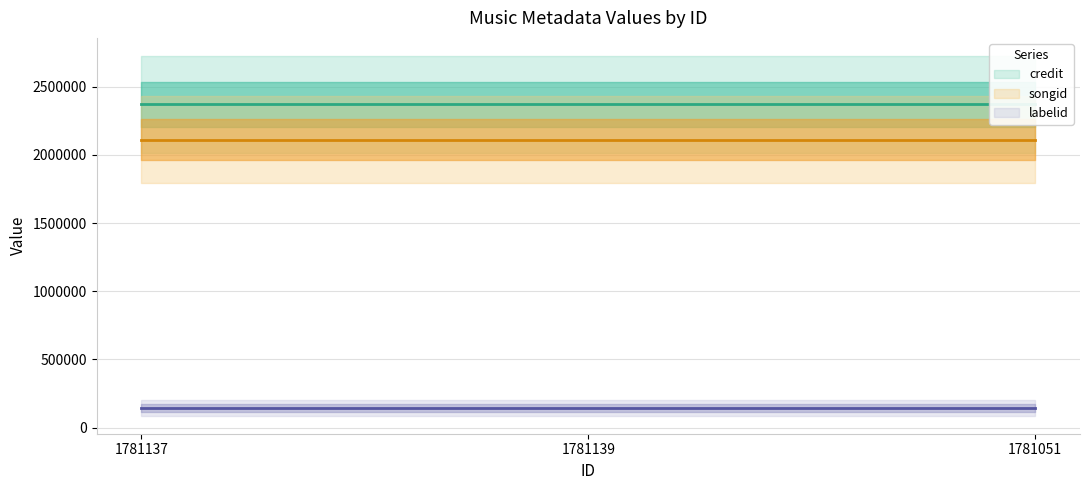

Which category has the highest value across all series?

1781137